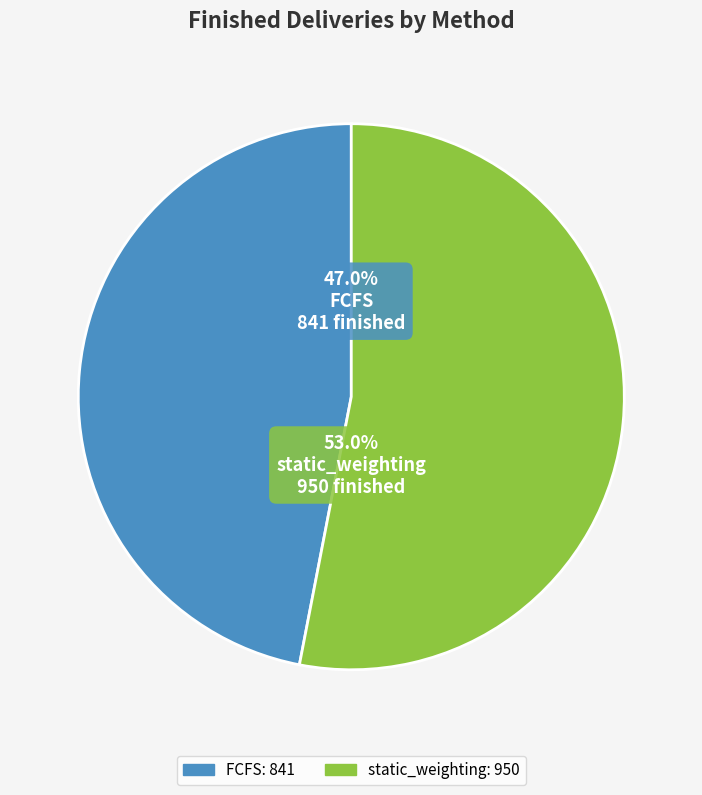

To the nearest percent, what percentage of the pie is FCFS?

47%